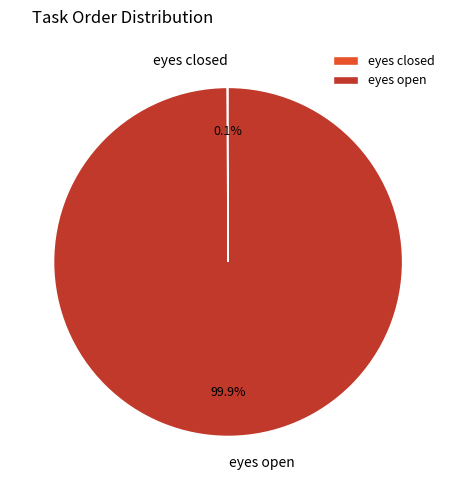

Does eyes open represent more than half of the total?

Yes